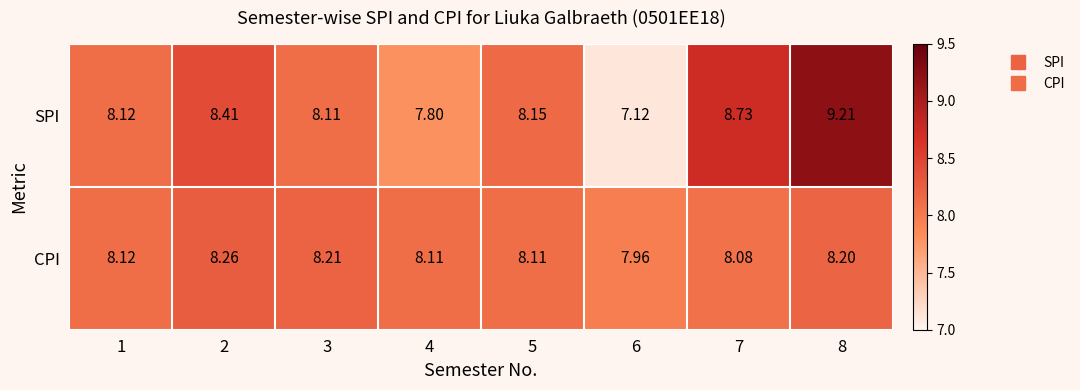

Which series has the widest spread of values?

SPI